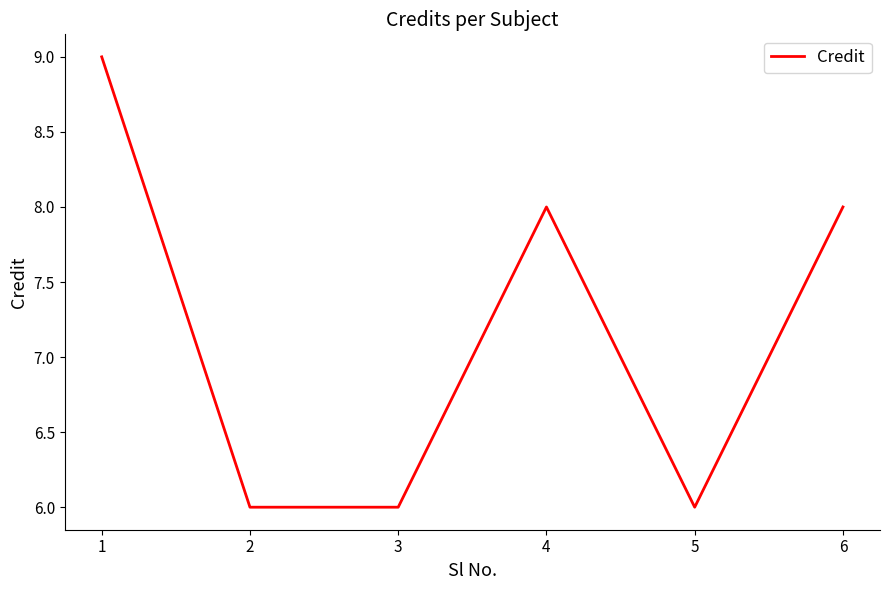

Reading left to right, transcribe all the data shown in this chart.

9	6	6	8	6	8